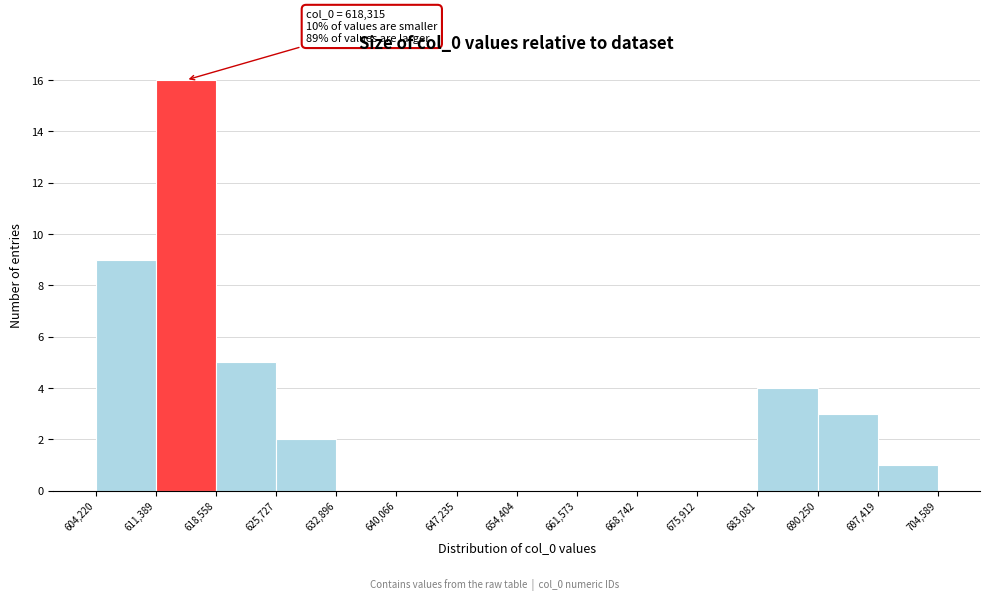

Over which range of the x-axis is the bar tallest?

611,389 to 618,558